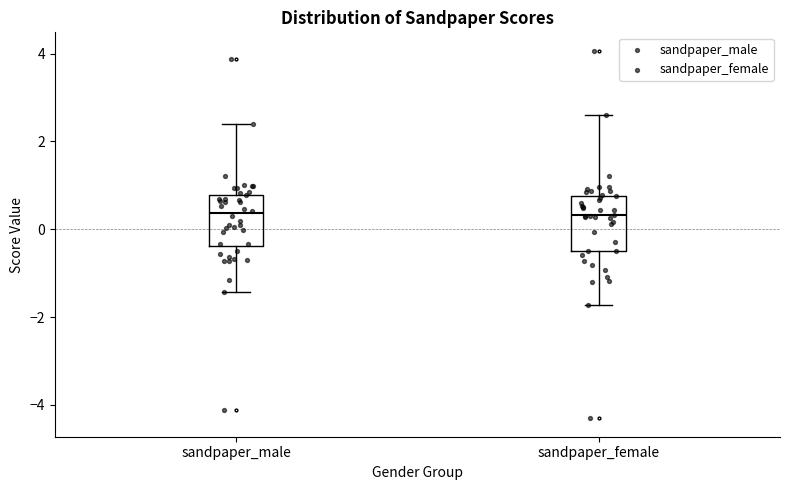

Where does the upper whisker of the box for sandpaper_female end on the y-axis? The values are not printed on the chart, so give them approximately, as read against the axis.

2.6